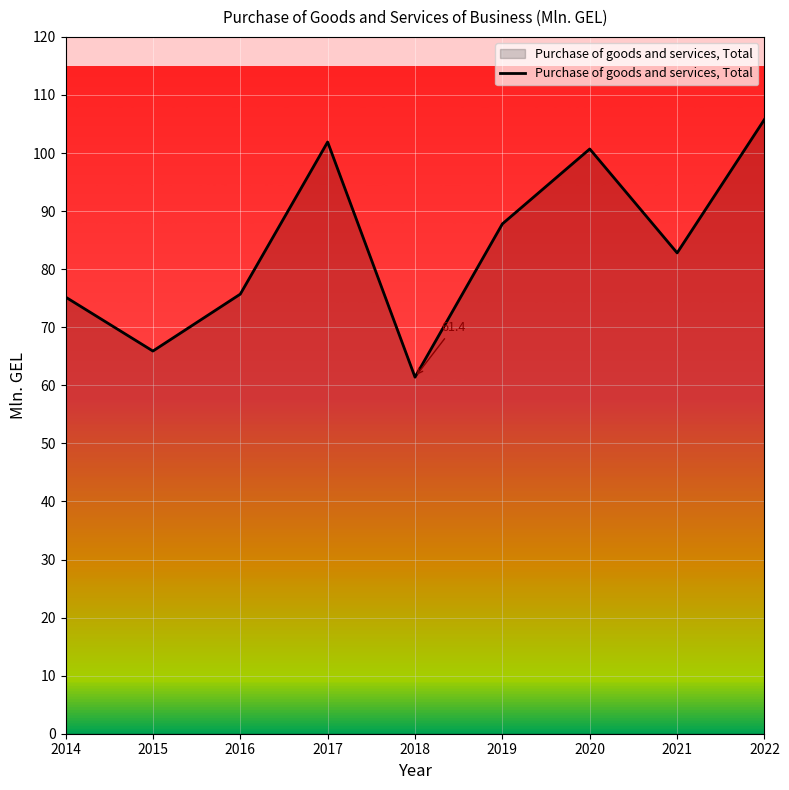

Which label corresponds to the largest value in the chart?

2022